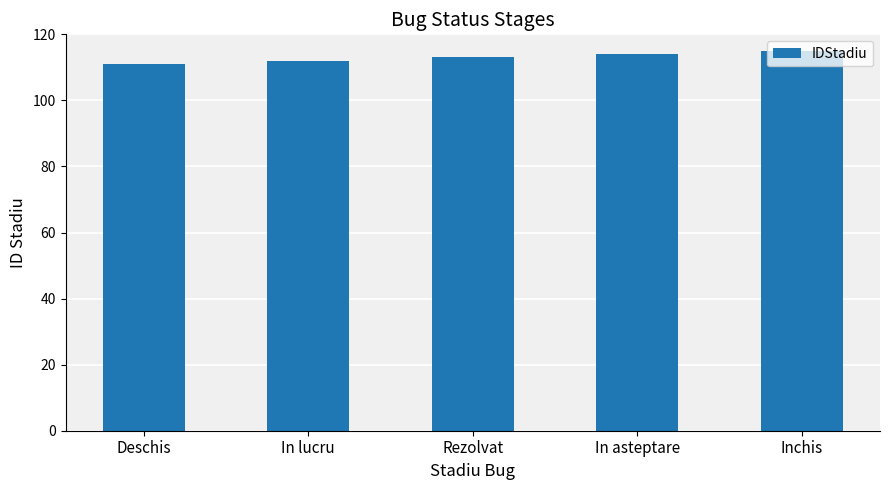

What is the label of the 4th bar from the left?

In asteptare